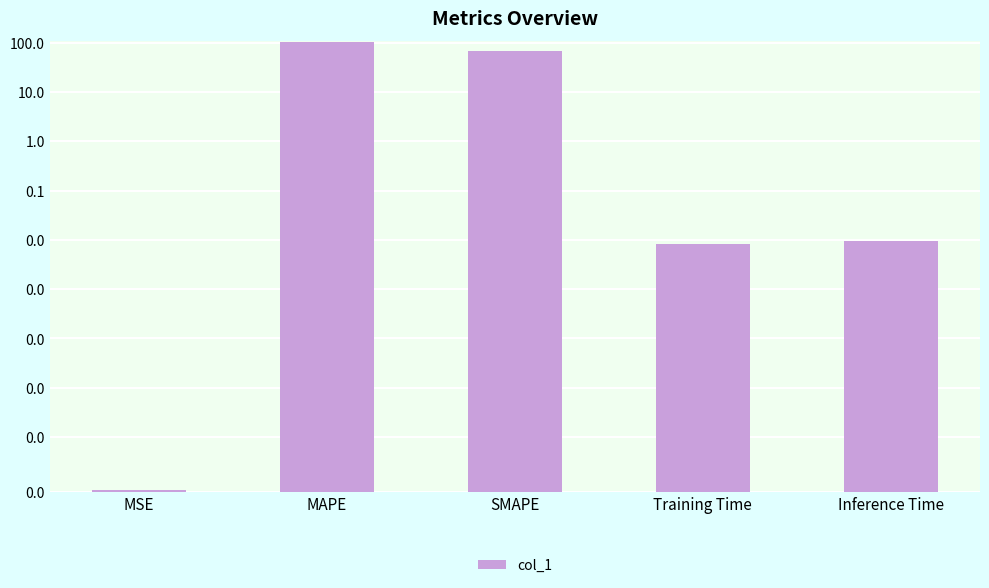

List the labels in order of value, largest first.

MAPE, SMAPE, Inference Time, Training Time, MSE